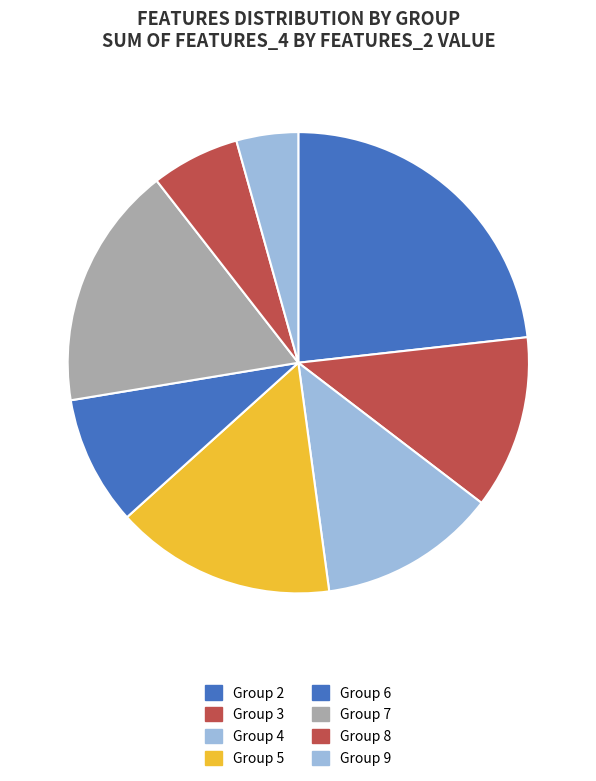

To the nearest percent, what is the difference between the largest and smallest slice percentages?

18%